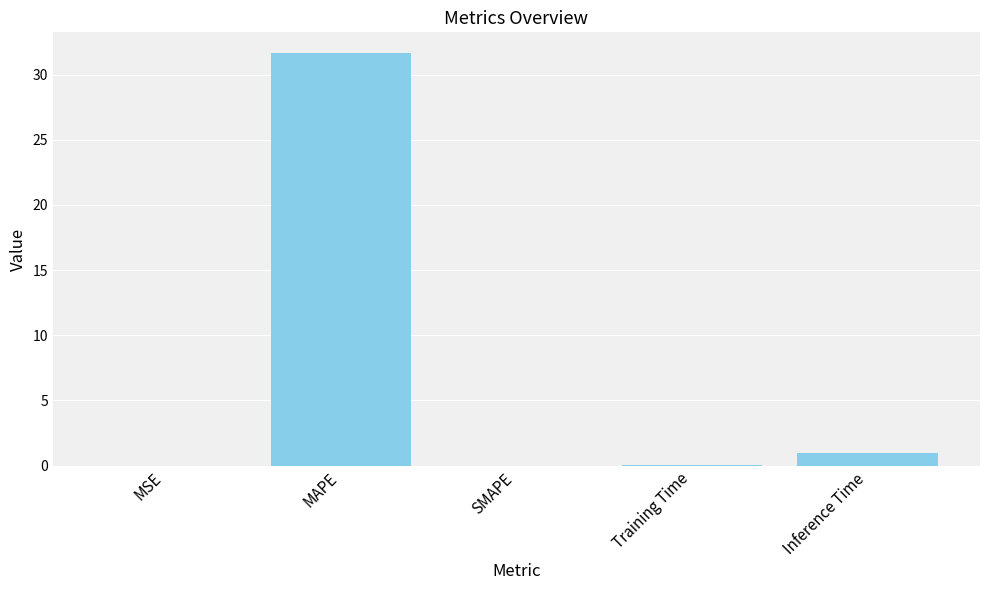

What is the change in value from MAPE to SMAPE?

-31.7